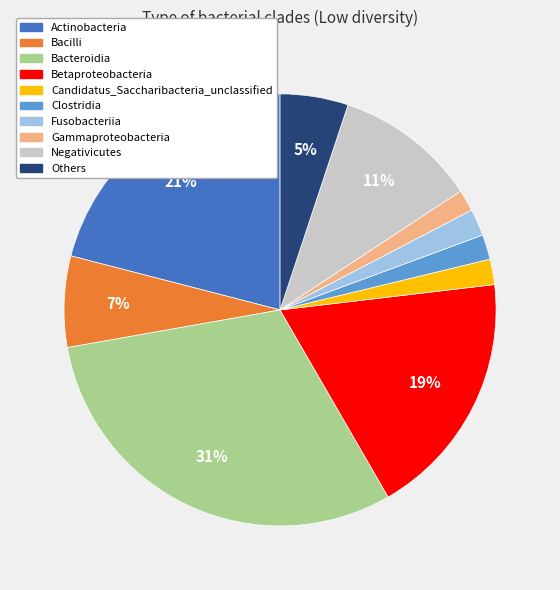

Is there a majority slice in this chart?

No